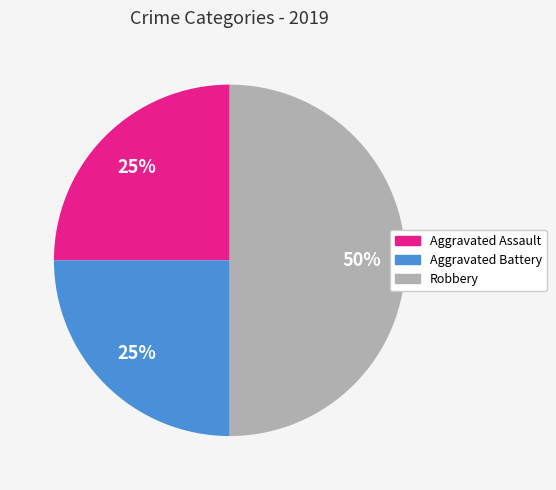

To the nearest percent, what is the combined percentage of Aggravated Battery and Robbery?

75%